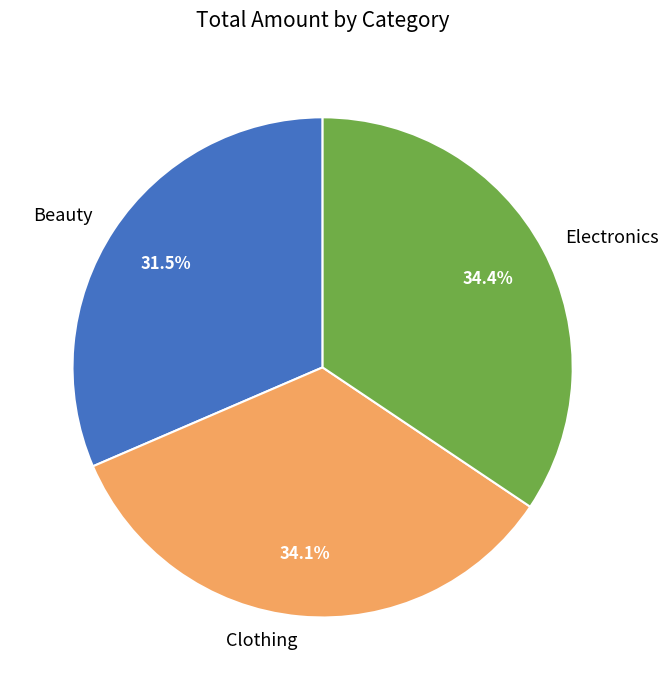

What percentage is the Electronics slice, to the nearest percent?

34%